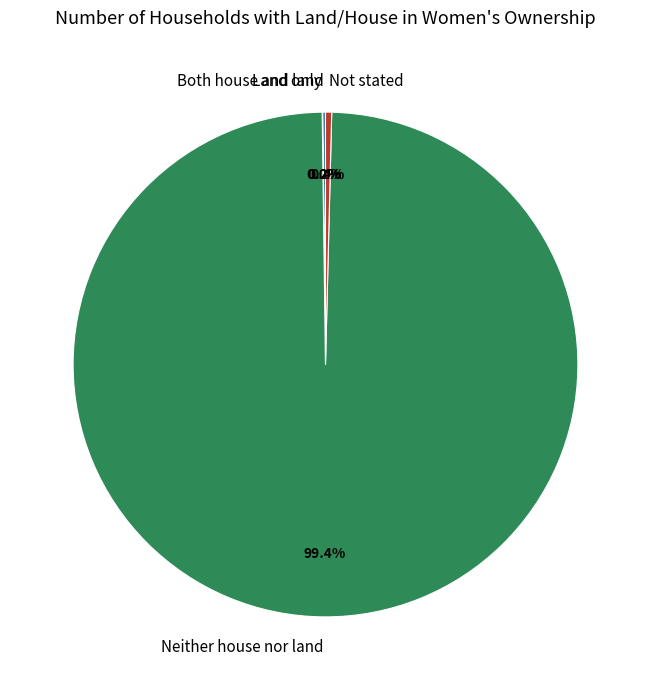

Does any single category account for the majority?

Yes